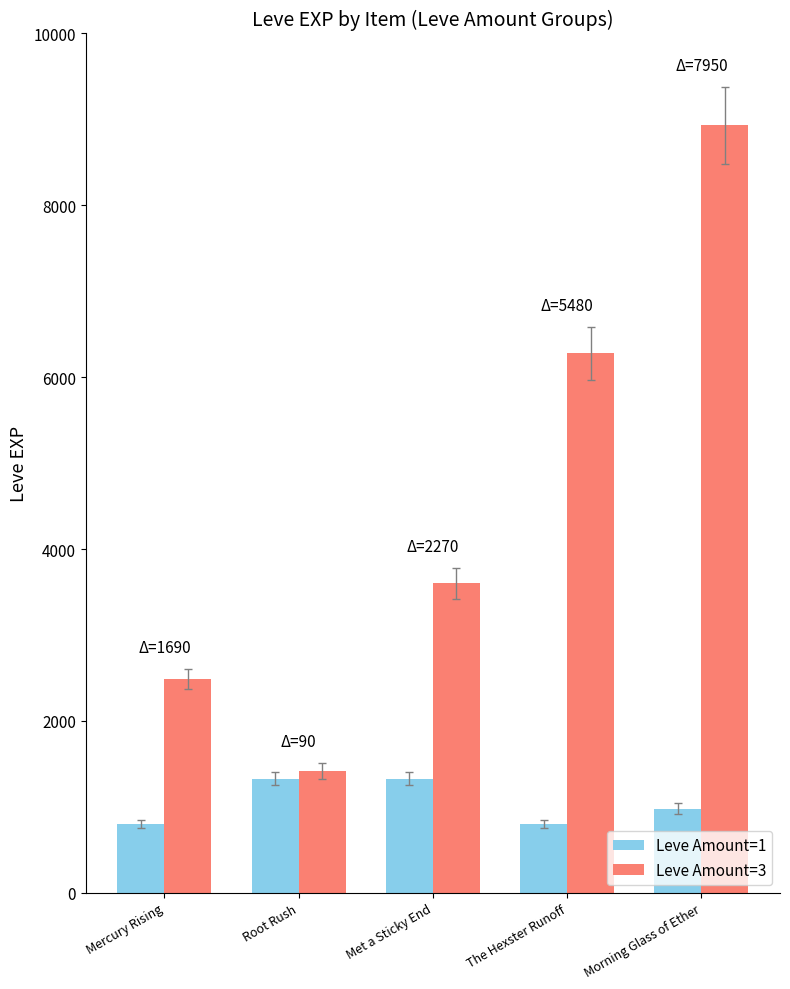

What is the label of the 3rd bar from the left?

Met a Sticky End